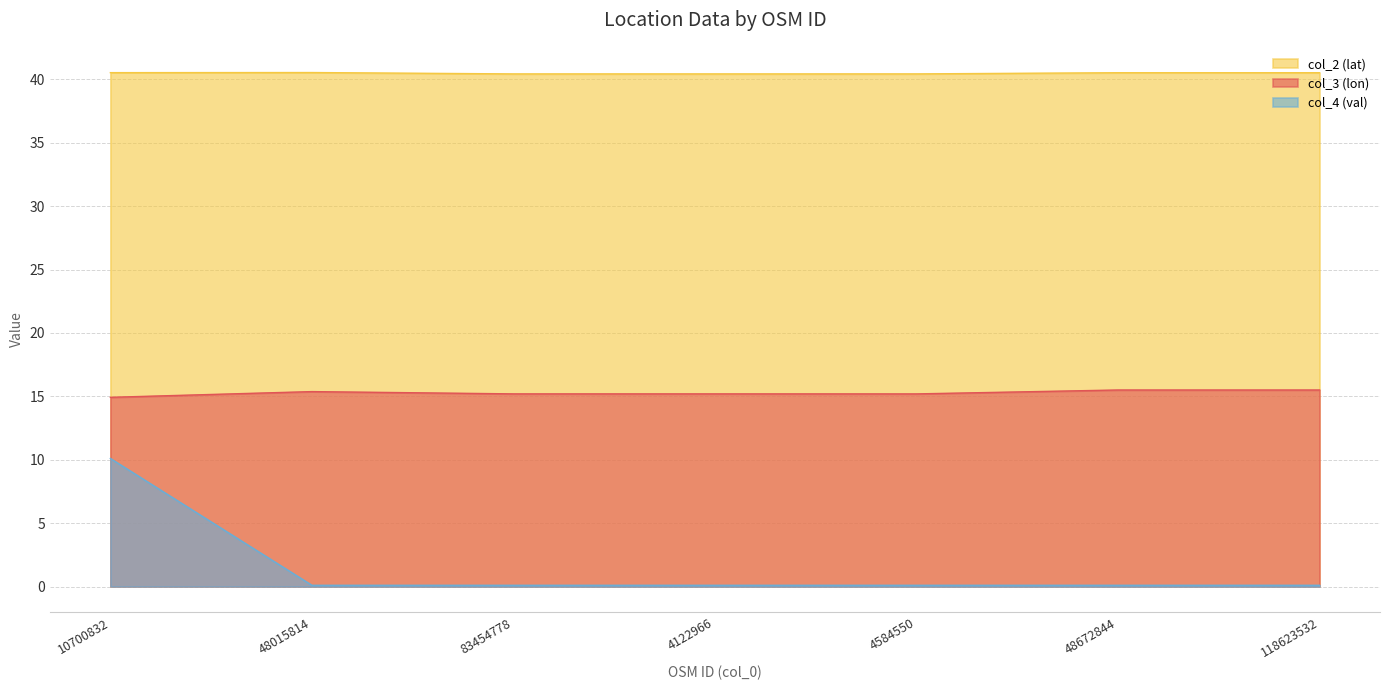

Where is col_4 (val) nearest to the value 5?

48015814